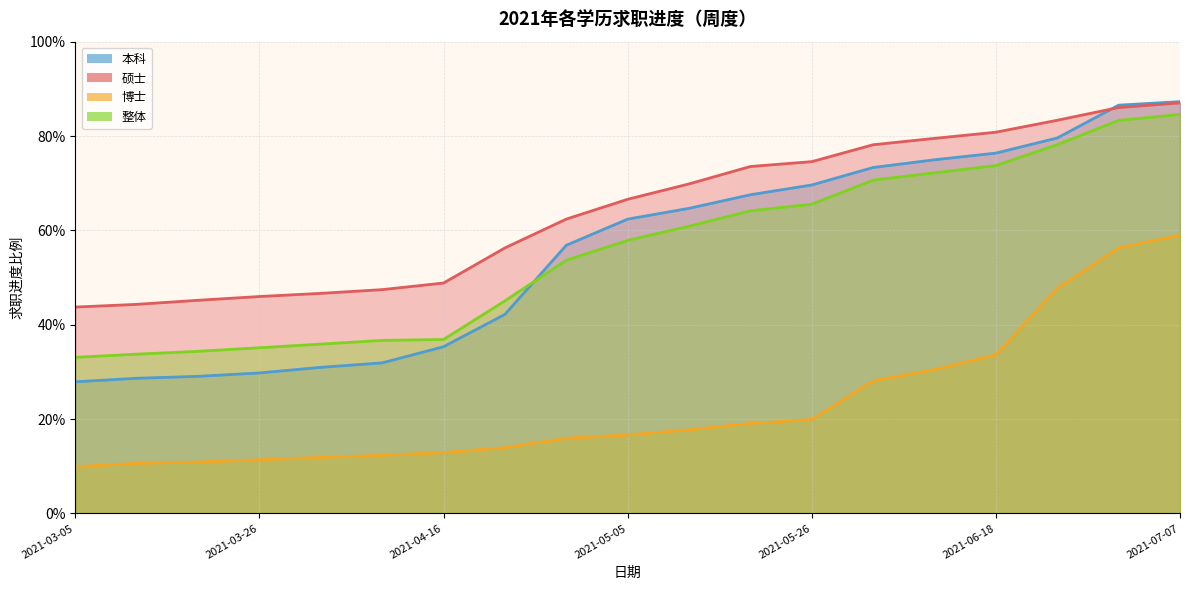

What is the total value across all series at 2021-05-12?

2.1